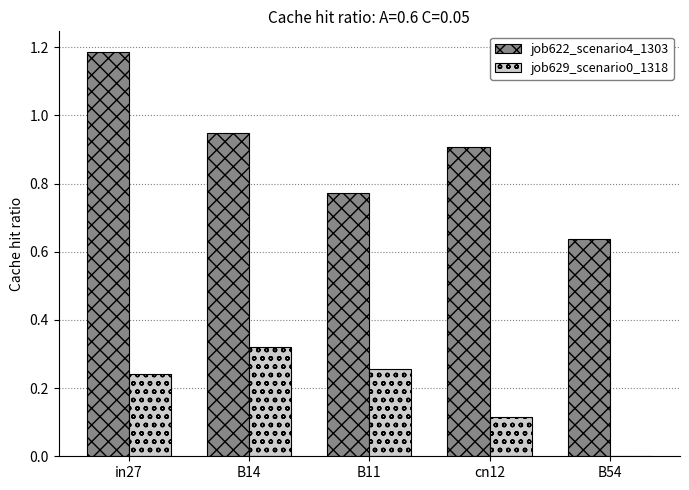

The value of job622_scenario4_1303 at in27 is 1.9. True or false?

False